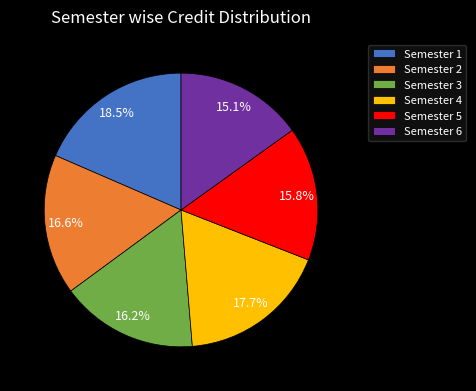

To the nearest percent, what is the average slice percentage?

17%